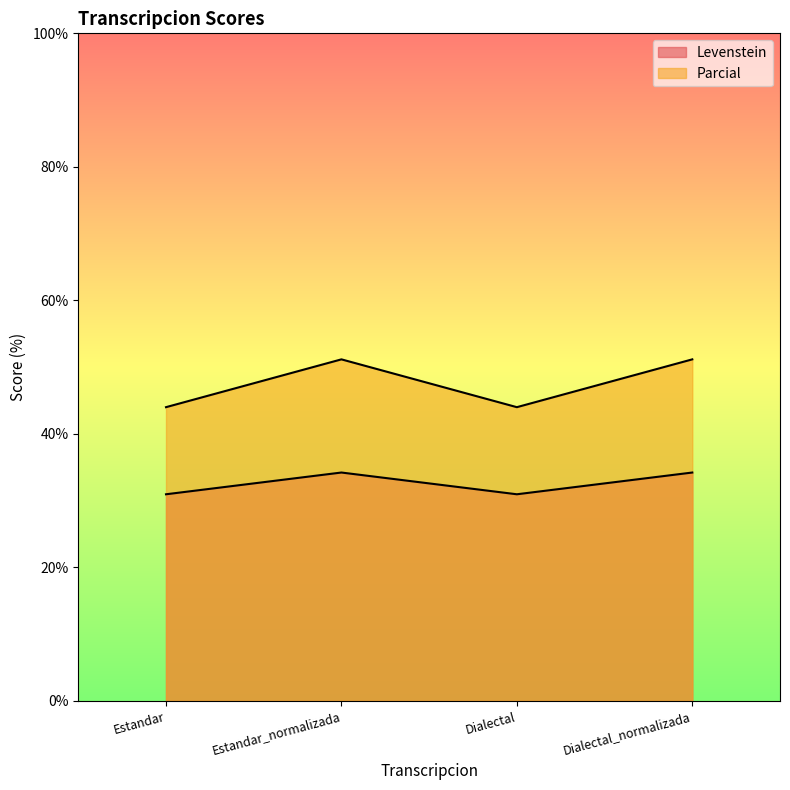

At which label is Parcial closest to 47?

Estandar